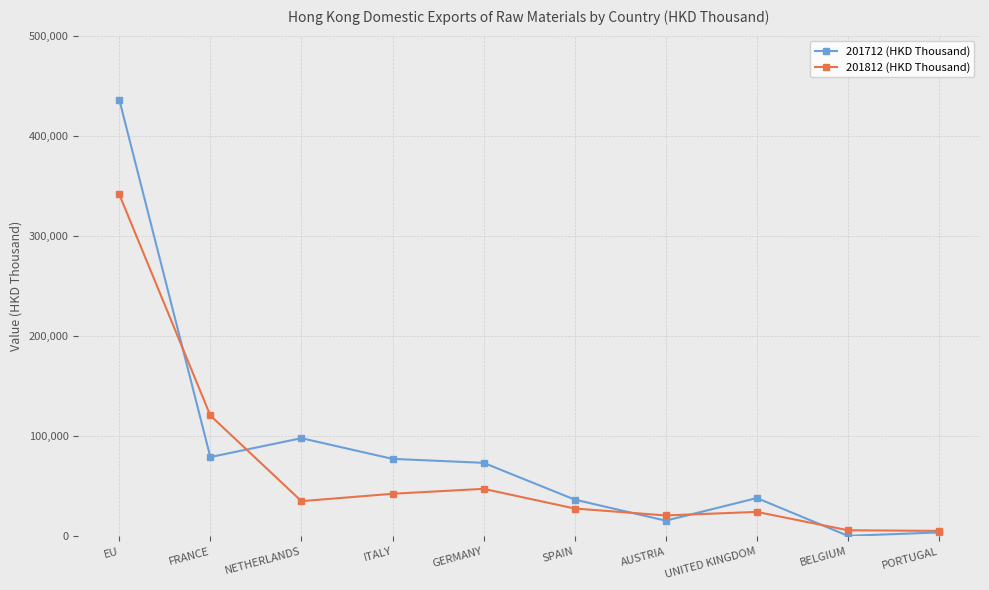

Where do 201712 (HKD Thousand) and 201812 (HKD Thousand) first cross each other?

EU and FRANCE